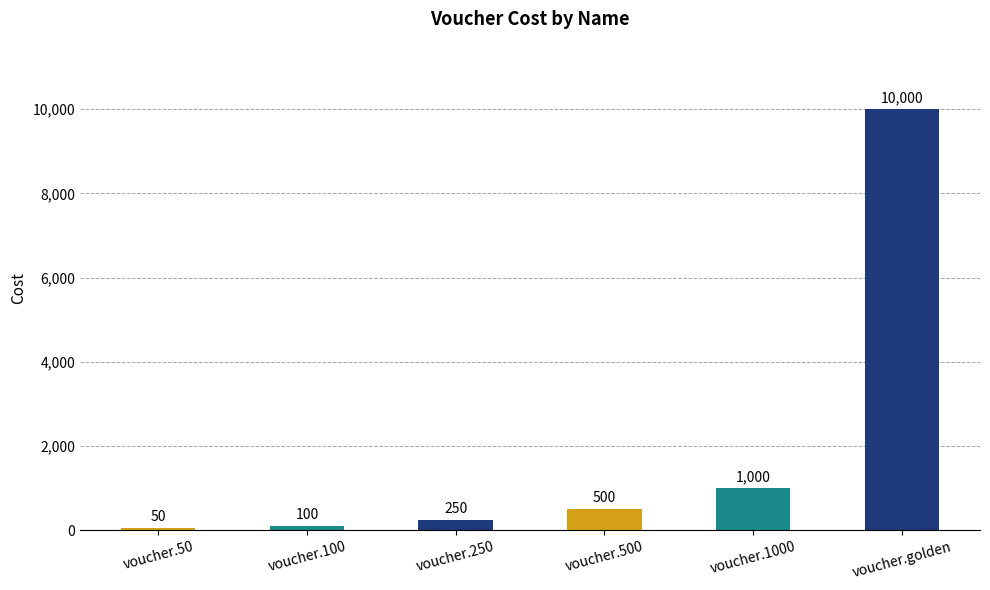

Are the bars grouped side by side (vs. stacked)?

No